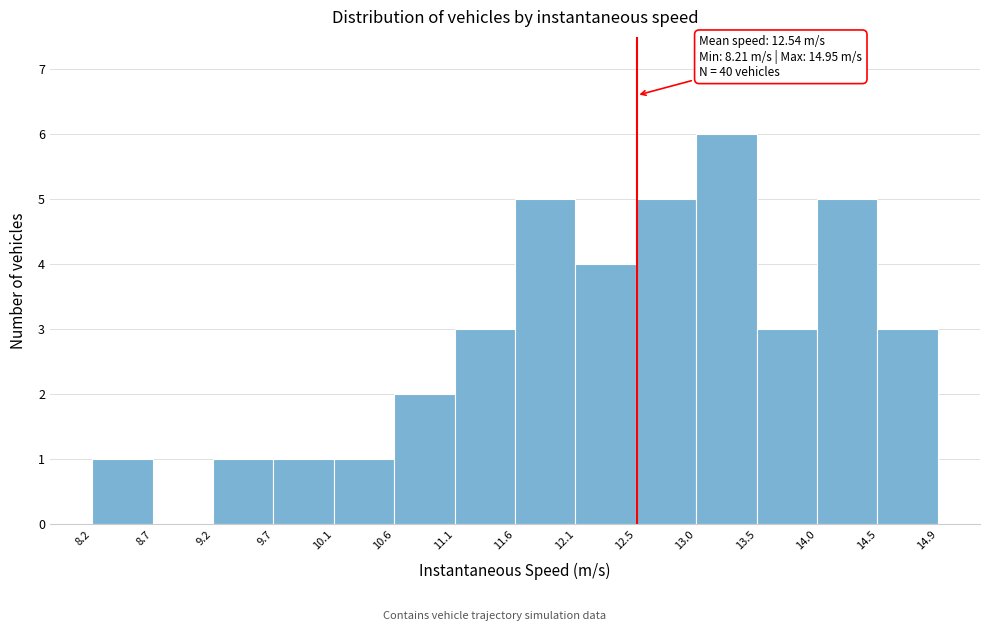

Over which range of the x-axis is the bar tallest?

13.0 to 13.5